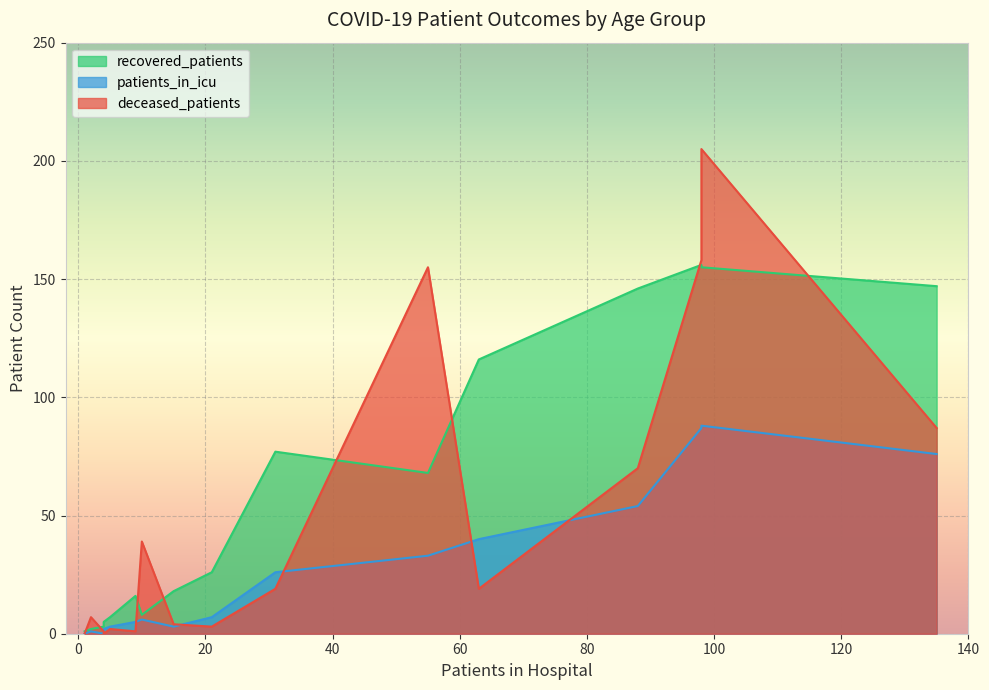

Does the chart display data point markers on the line(s)?

No